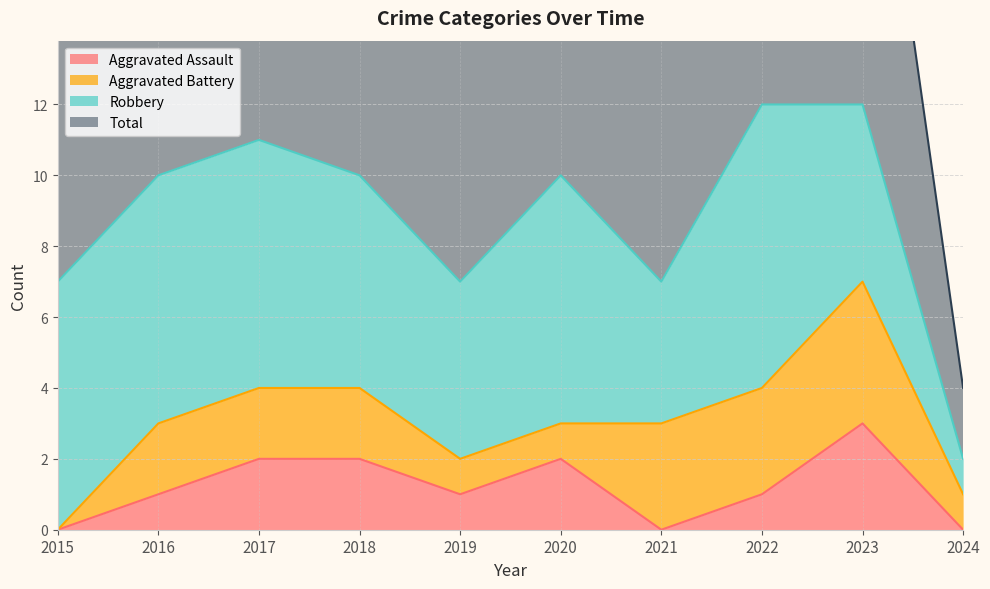

How many data points does each series have?

10